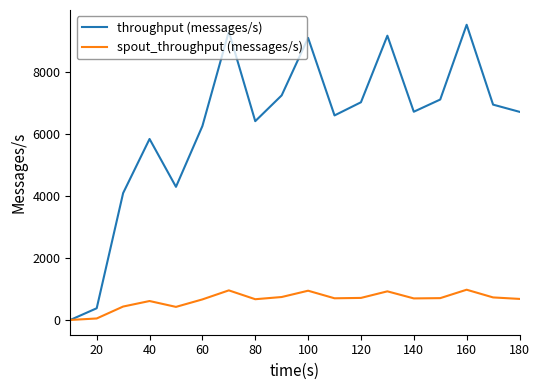

Rank the series by their average value, from highest to lowest.

throughput (messages/s), spout_throughput (messages/s)